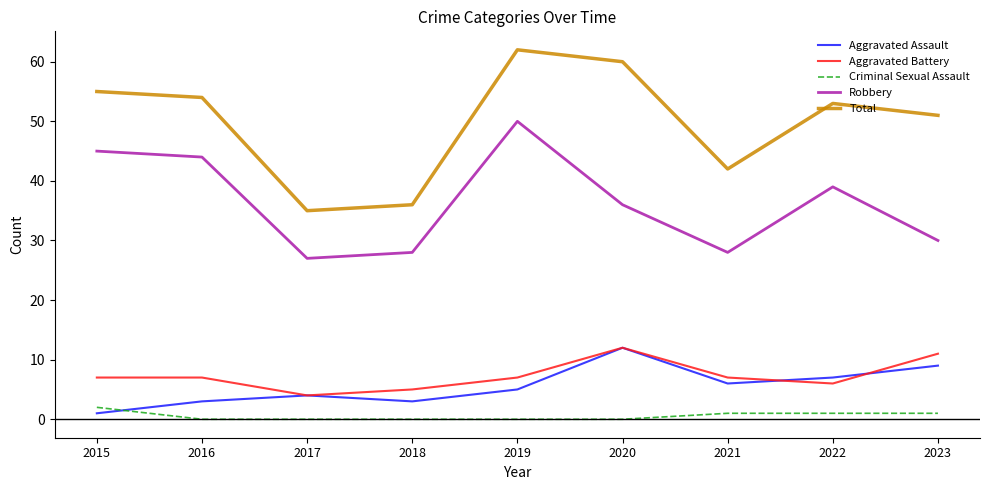

What is the average value of the Criminal Sexual Assault series?

1